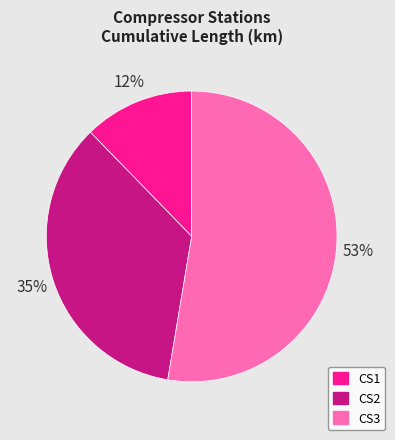

Which has a higher value, CS1 or CS3?

CS3